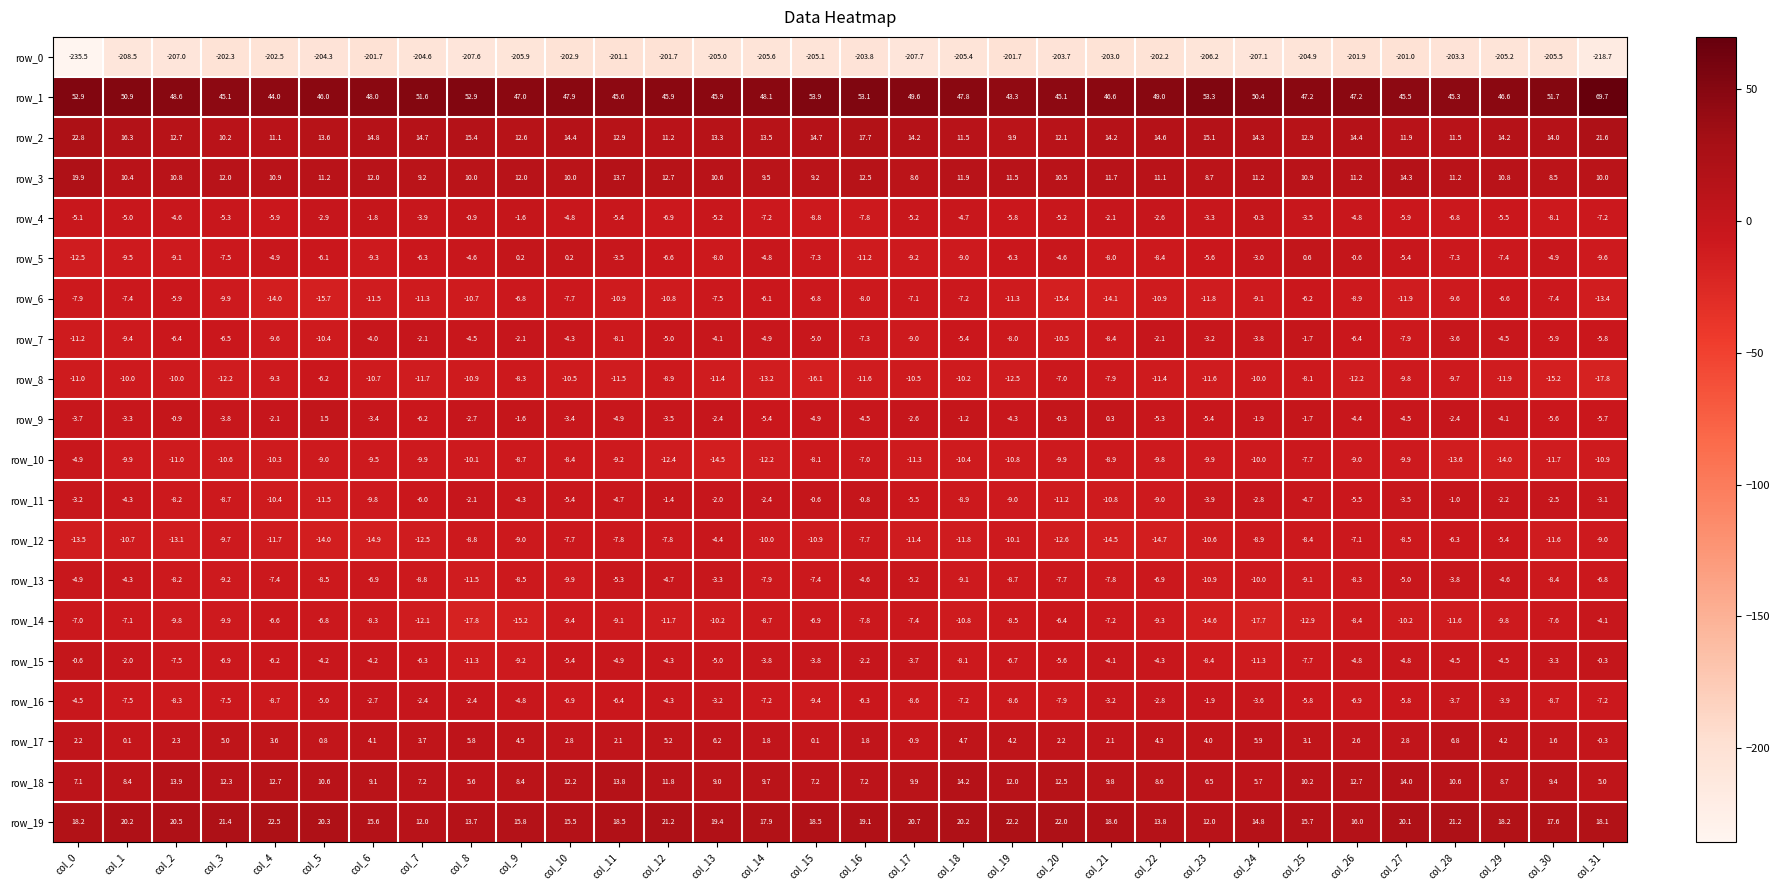

What is the difference between the maximum and minimum values in the row_1 series?

26.4